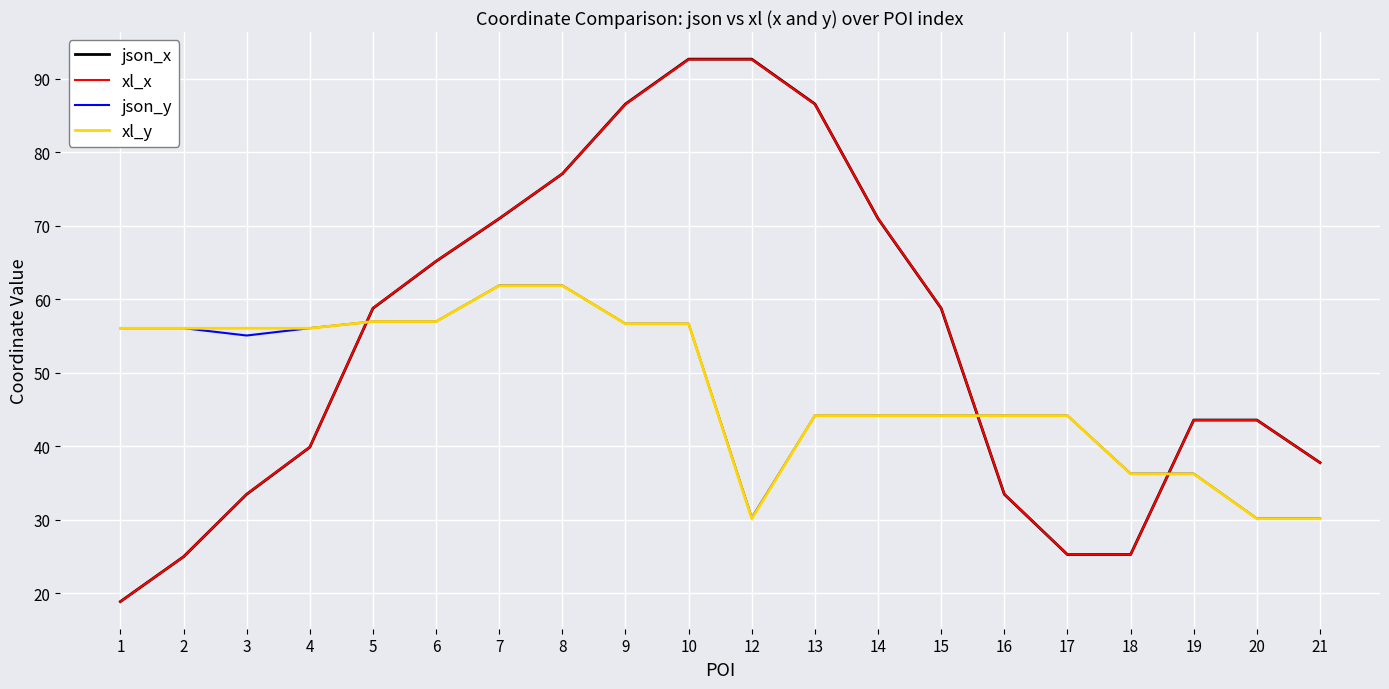

How many interior local valleys does the json_x series have?

1